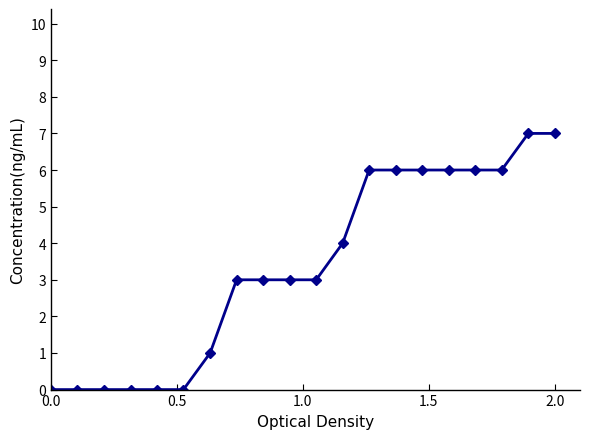

How many lines are shown in the chart?

7